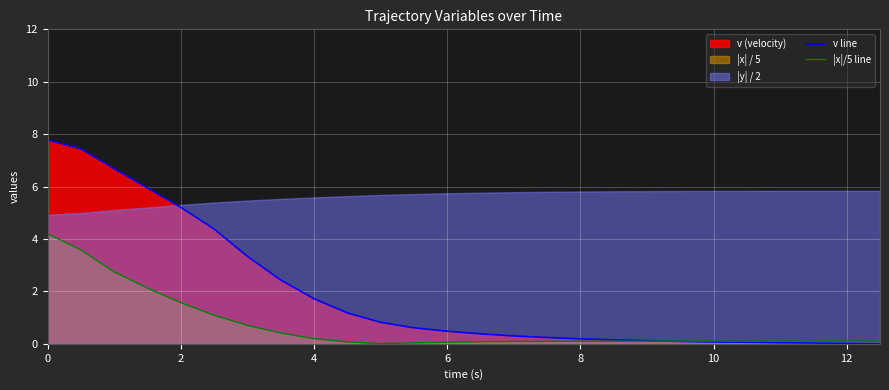

Reading left to right, extract all data points from this chart.

v line: 7.8	7.4	6.7	5.9	5.2	4.4	3.3	2.4	1.7	1.2	0.8	0.6	0.5	0.4	0.3	0.2	0.2	0.1	0.1	0.1	0.1	0.1	0.0	0.0	0.0	0.0
|x|/5 line: 4.2	3.6	2.7	2.1	1.6	1.1	0.7	0.4	0.2	0.1	0.0	0.0	0.1	0.1	0.1	0.1	0.1	0.1	0.1	0.1	0.1	0.1	0.1	0.1	0.1	0.1